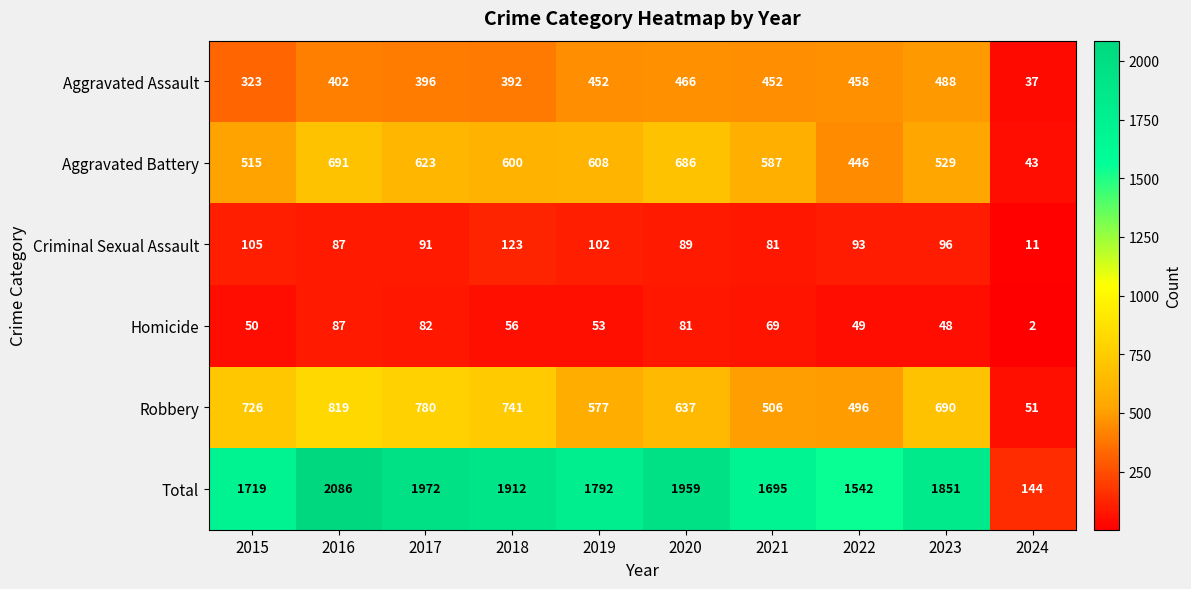

Which series has the widest spread of values?

Total